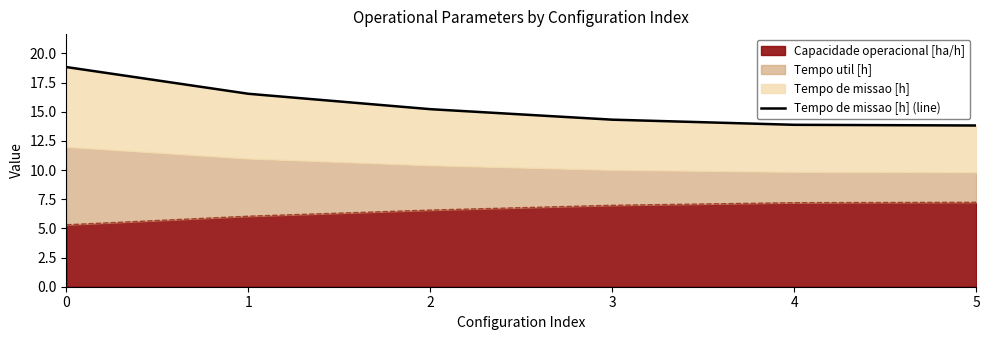

Approximately how many times larger is the value at 1 compared to 4?

1.2